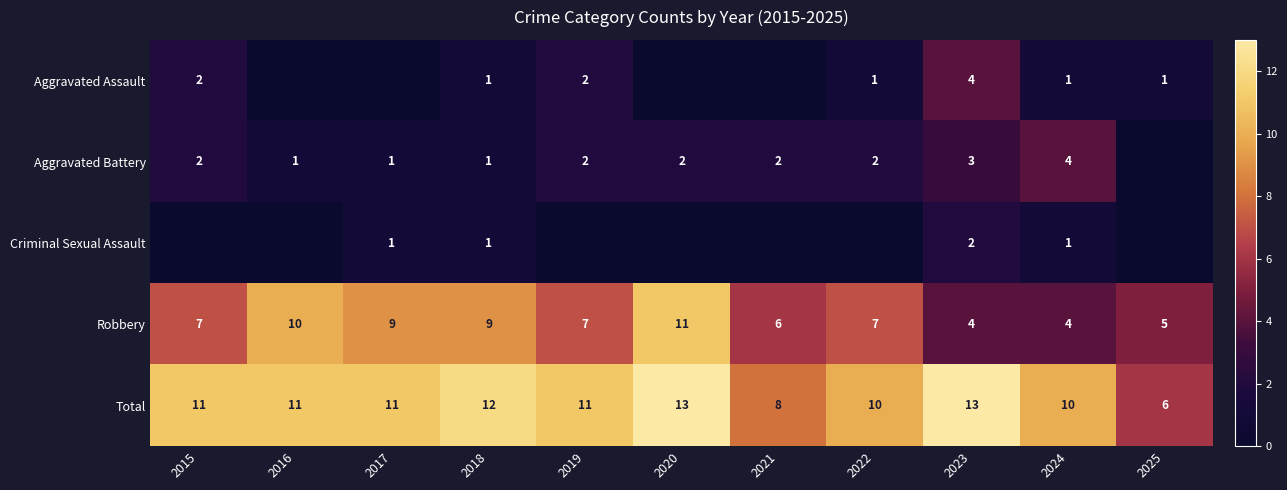

Read the Robbery value at 2021.

6